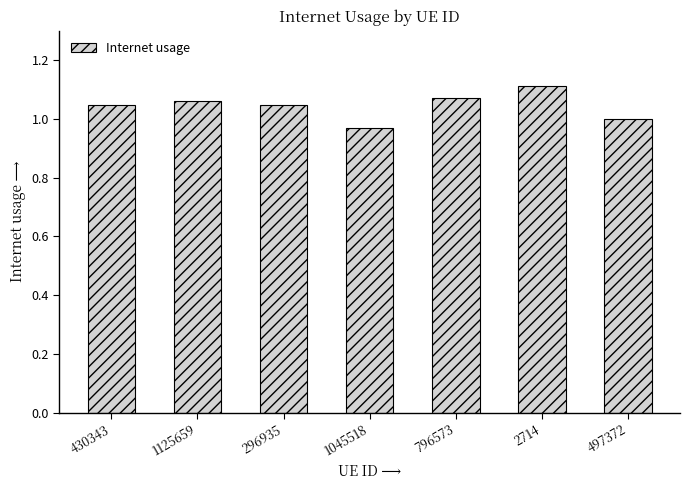

What position from the right is 796573?

3